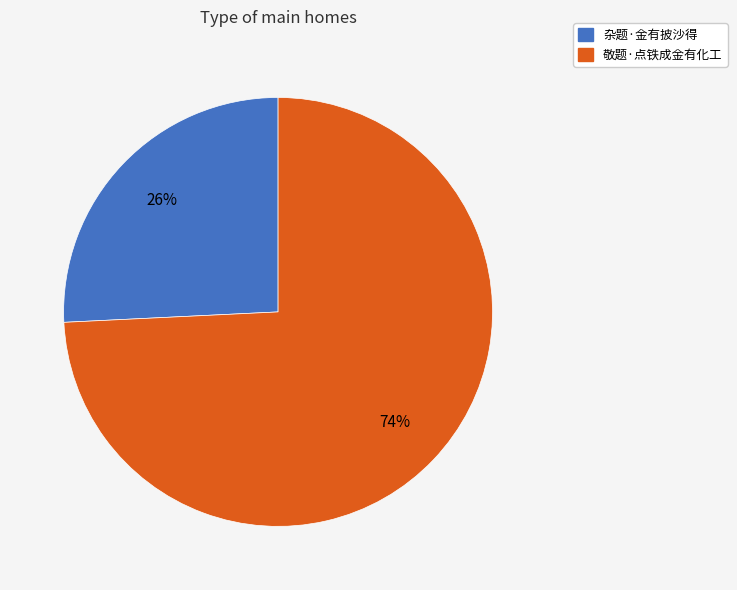

Is the sum of 杂题·金有披沙得 and 敬题·点铁成金有化工 greater than half?

Yes